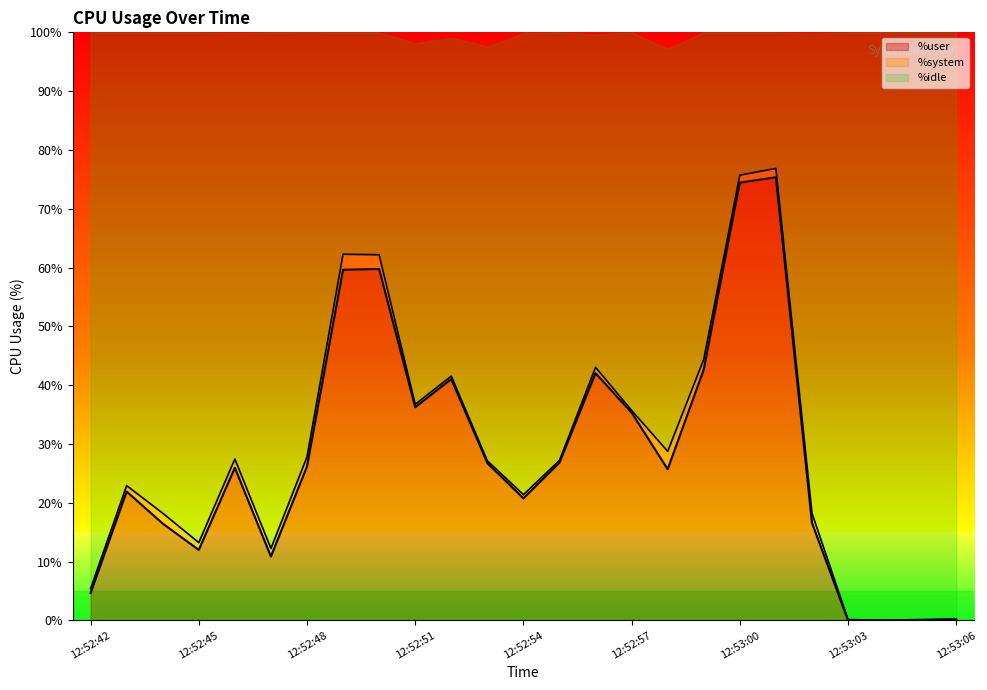

Is it true that %user equals 26.2 at 12:52:48?

True